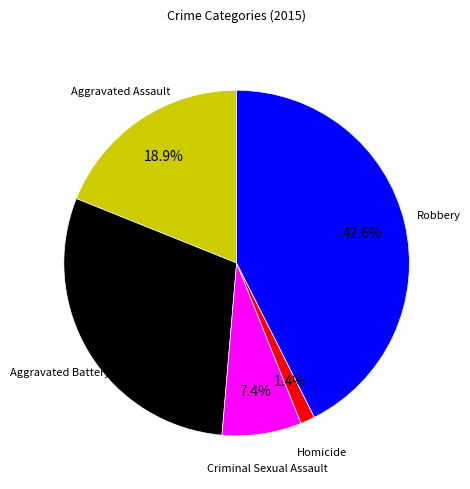

Is it true that Aggravated Battery is 30% of the pie?

True